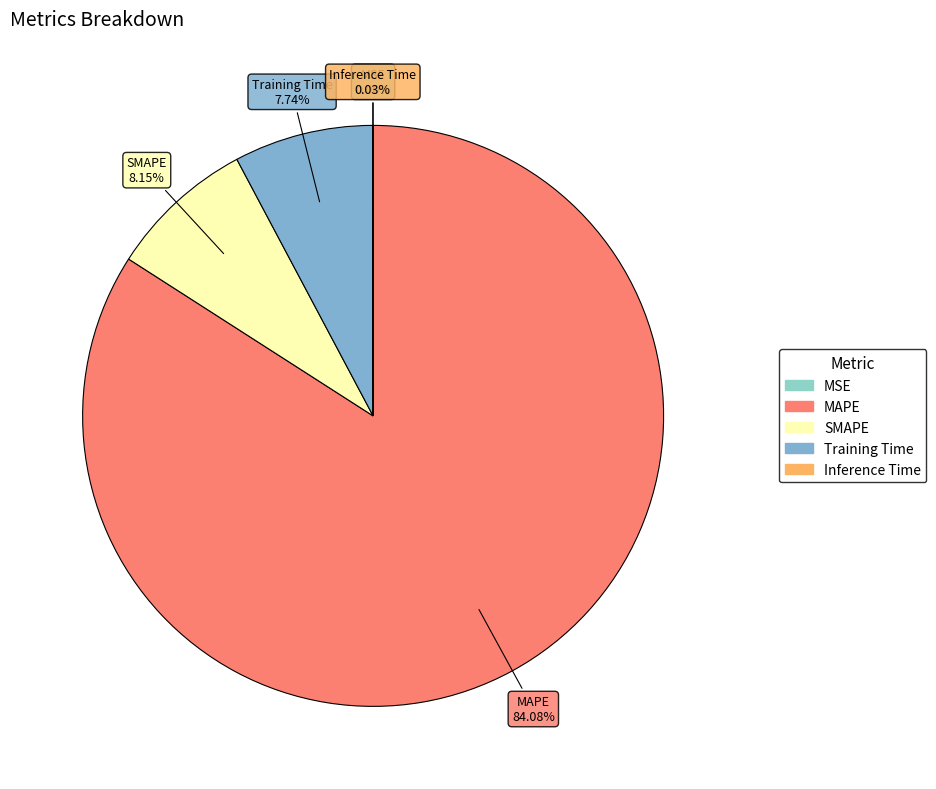

Which slice is the largest?

MAPE